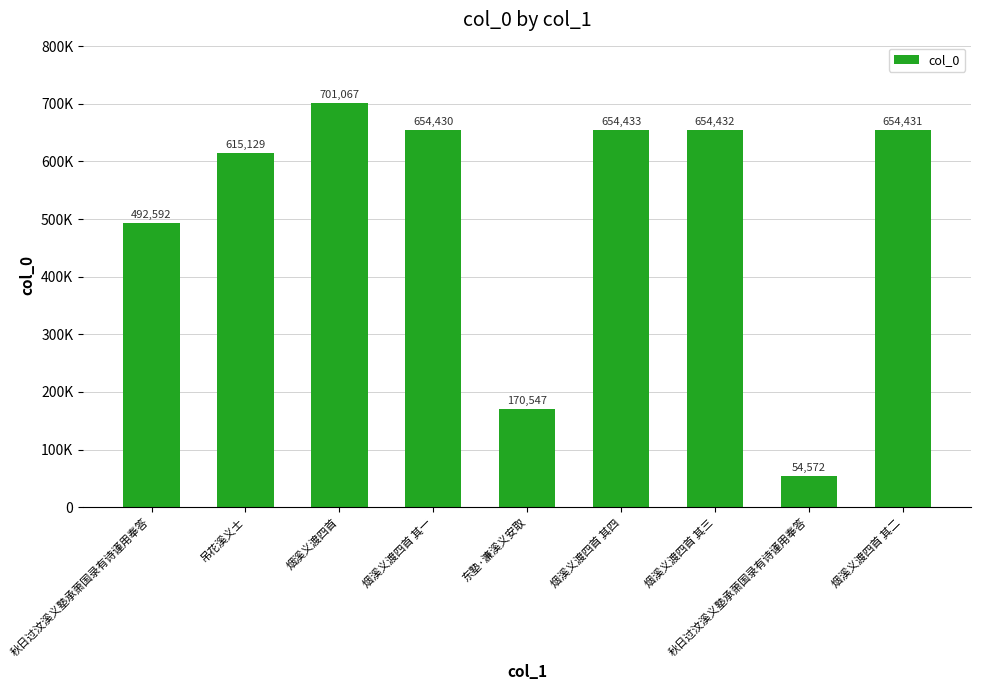

Does the chart contain any negative values?

No